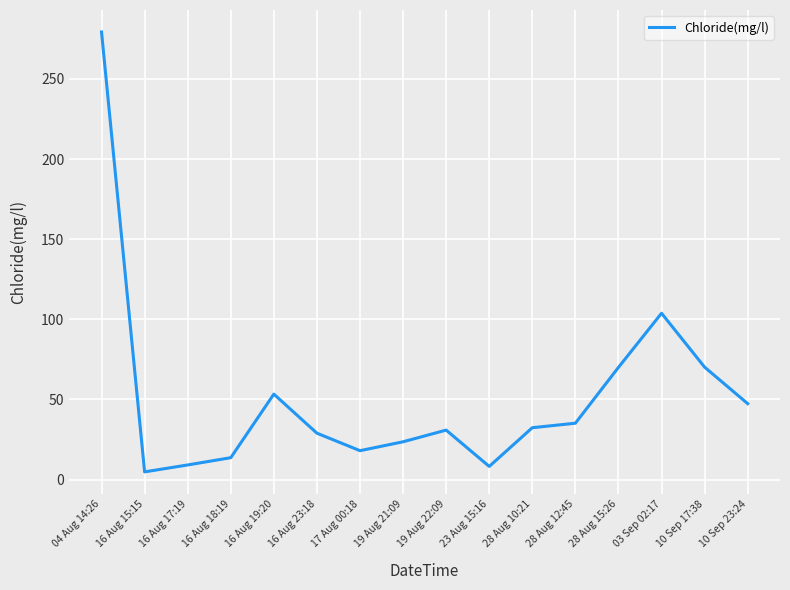

True or false: the data shows 47.4 at 10 Sep 23:24.

True